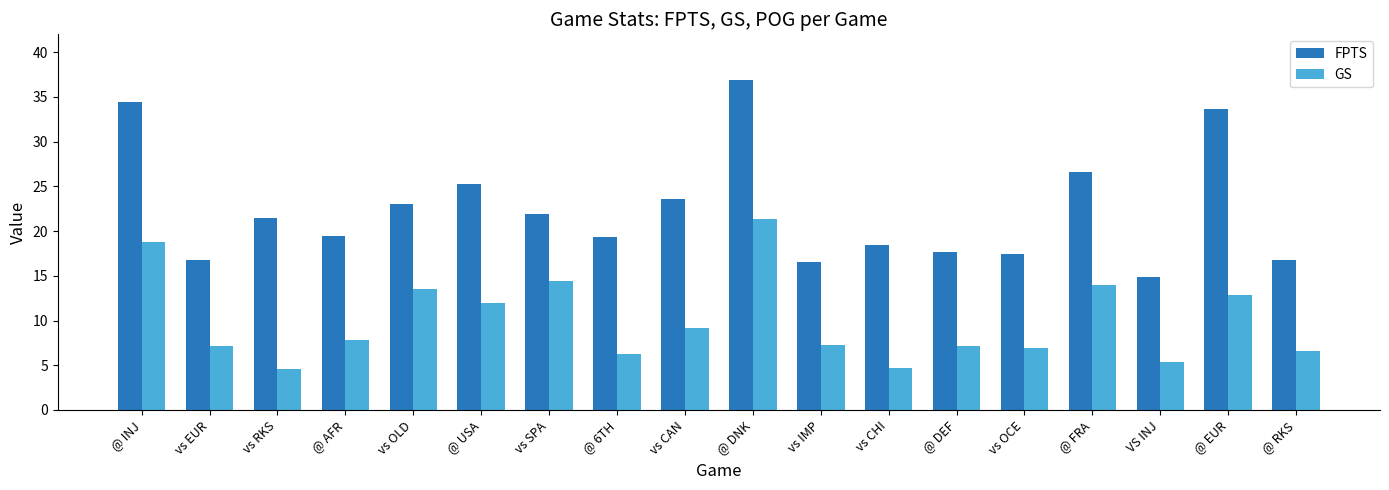

What is the smallest value displayed?

4.6